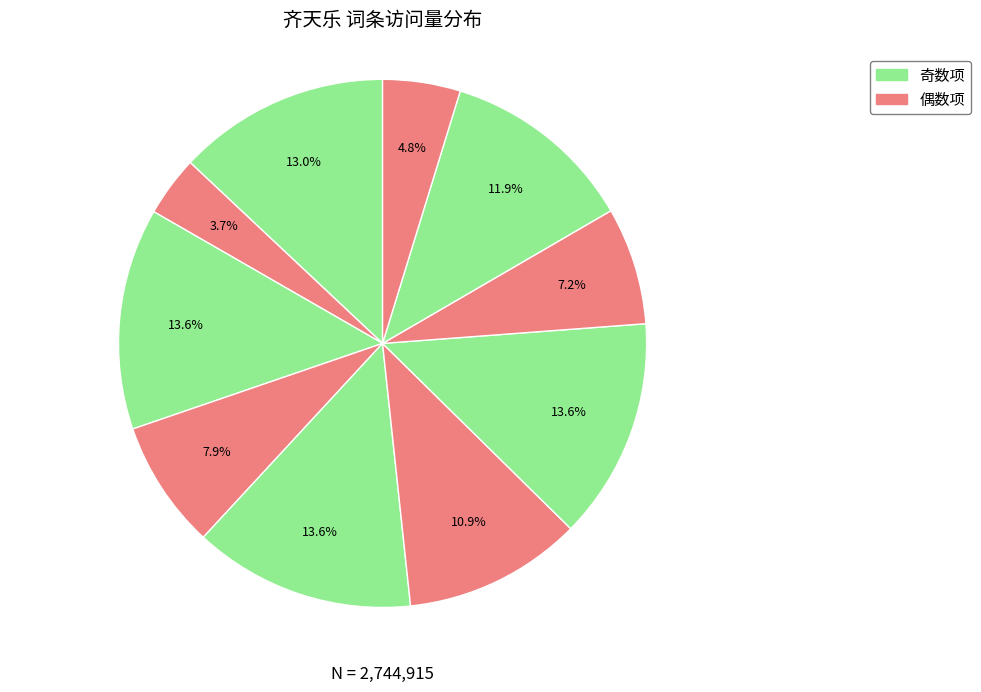

How many segments does this pie chart have?

10